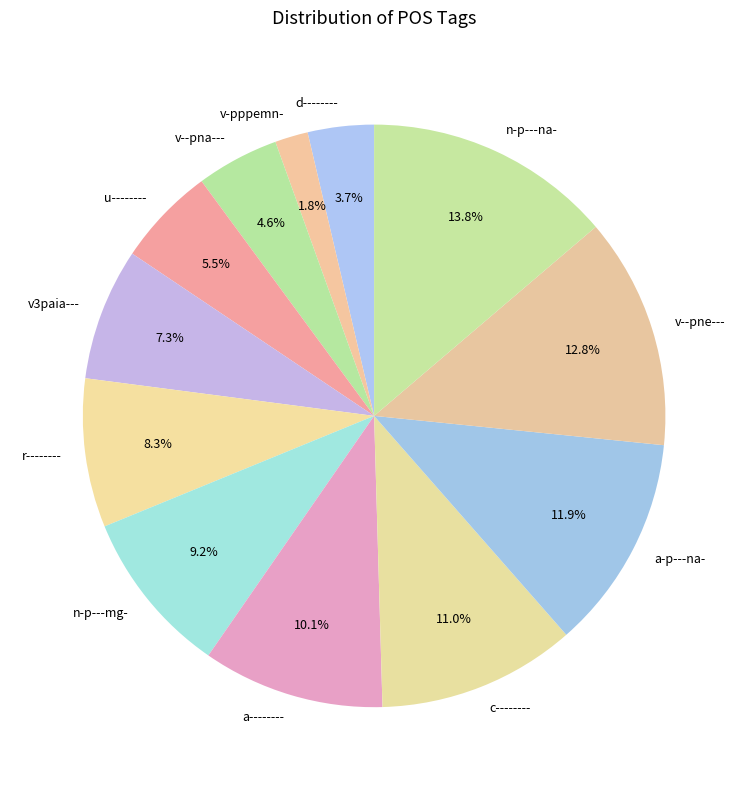

What is the ratio of the value at v3paia--- to the value at d--------?

2.0